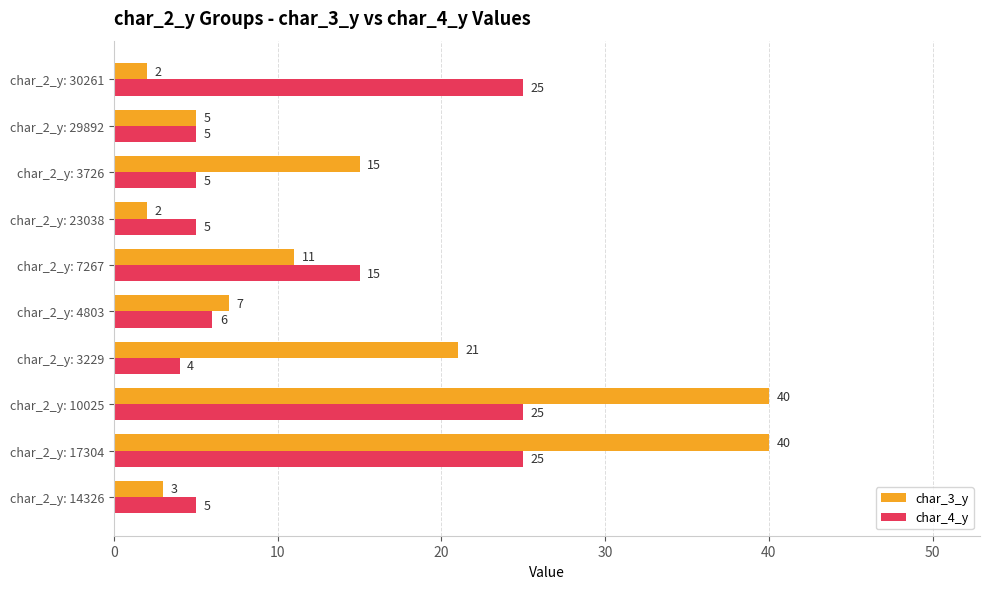

What value does the char_3_y series have at char_2_y: 3229, to the nearest 10?

20